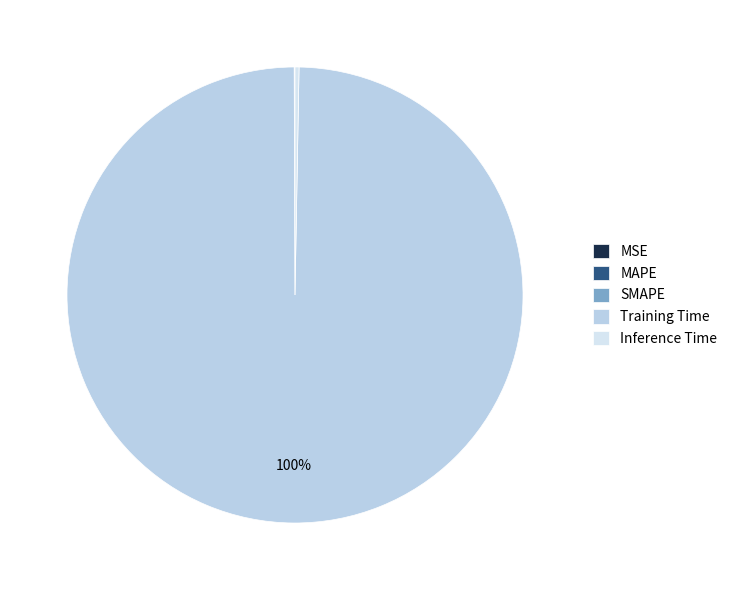

How many segments does this pie chart have?

5